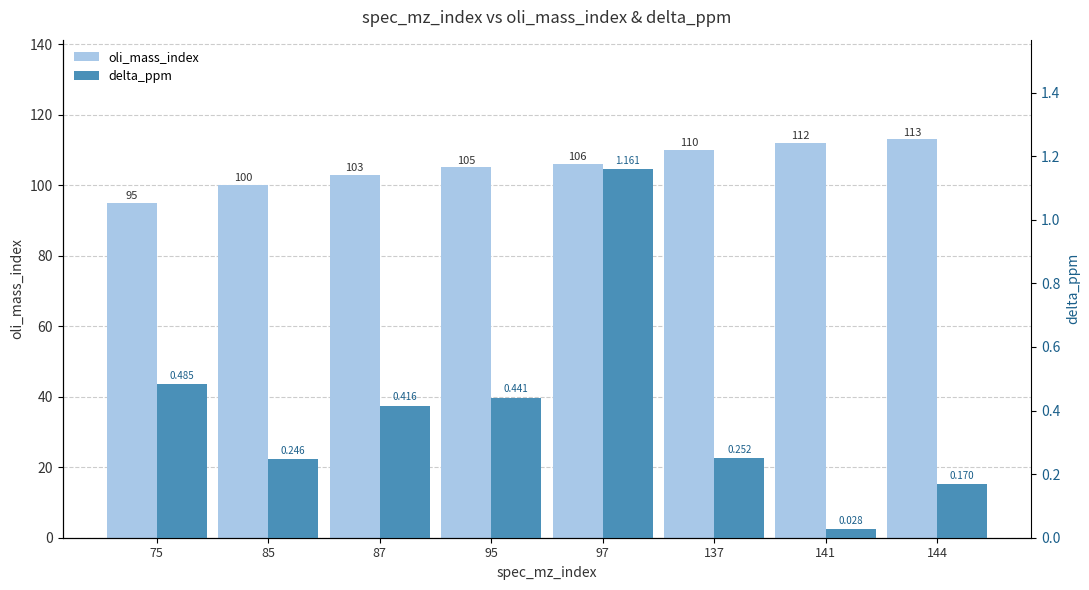

What is the spread (max minus min) of values at 85?

99.8